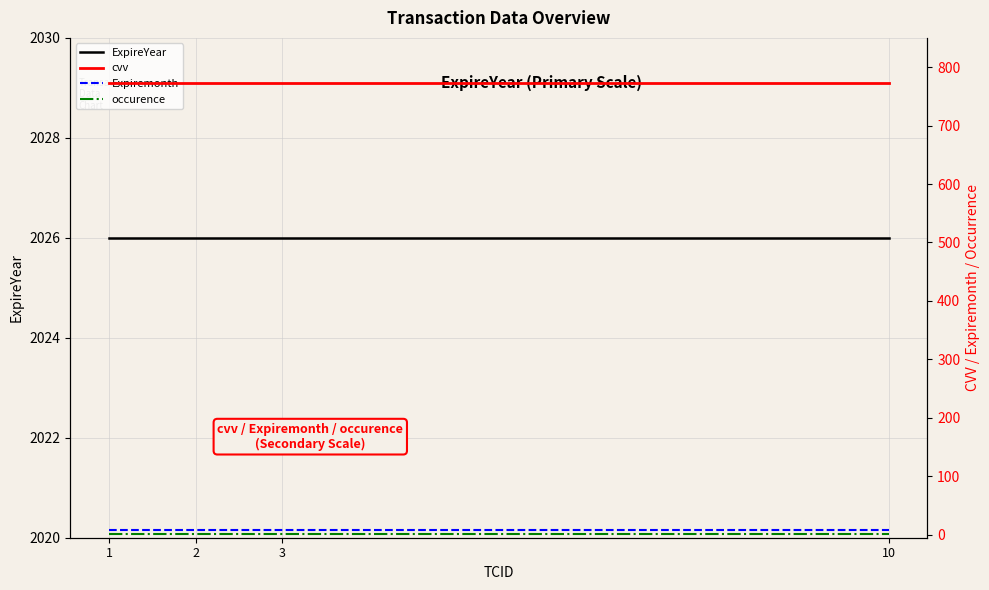

What value does the cvv series have at 3?

773